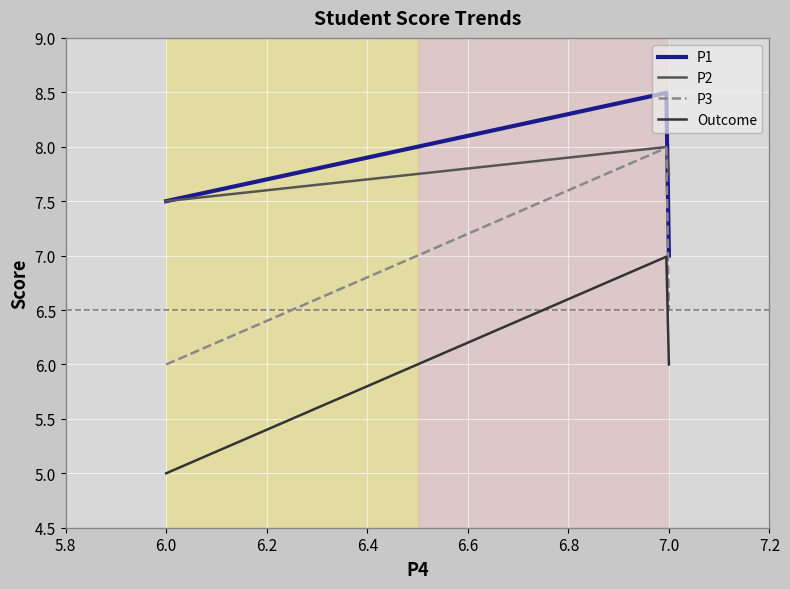

Which series has the largest total across all categories?

P1